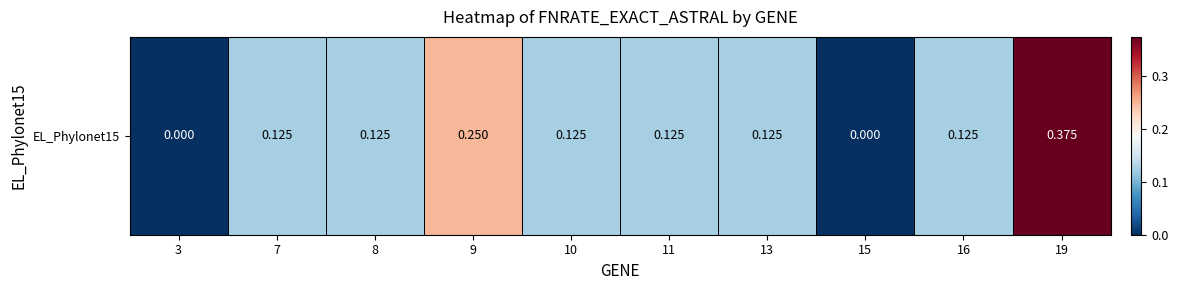

Reading left to right, list all the values displayed in this chart.

3=0.0	7=0.1	8=0.1	9=0.2	10=0.1	11=0.1	13=0.1	15=0.0	16=0.1	19=0.4